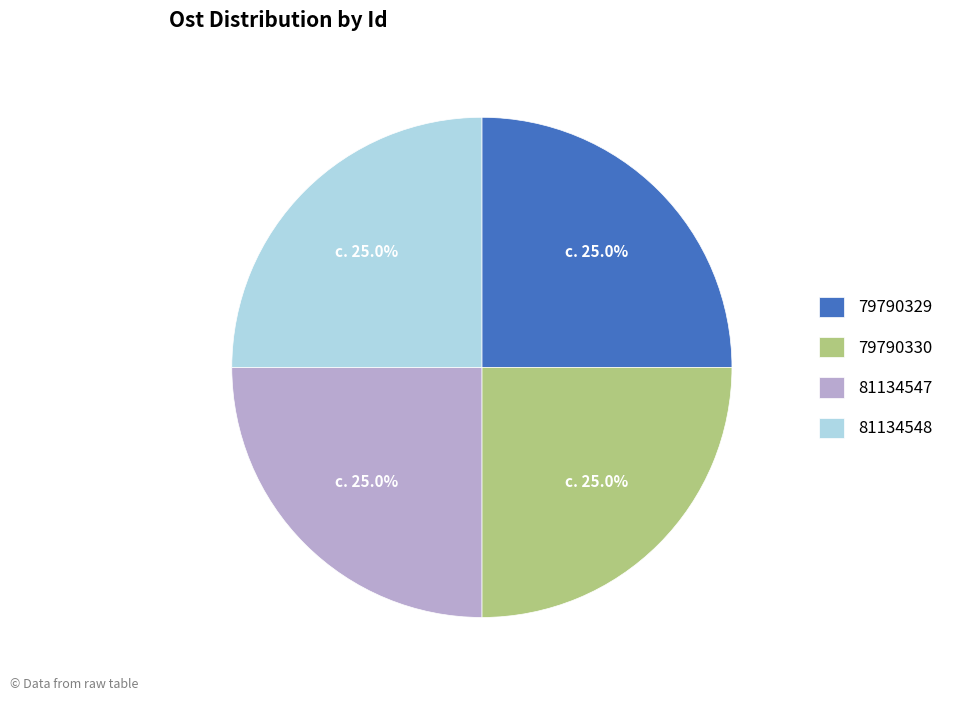

Does 79790330 represent more than half of the total?

No